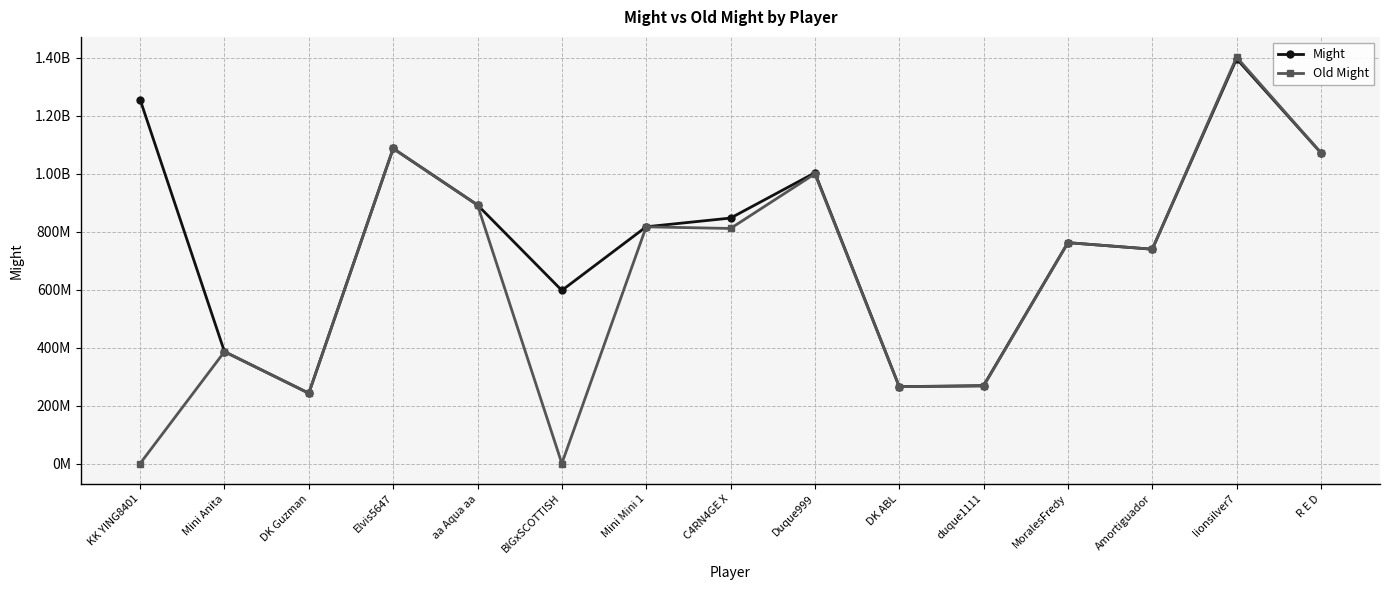

What is the maximum value shown in the chart?

1401080062